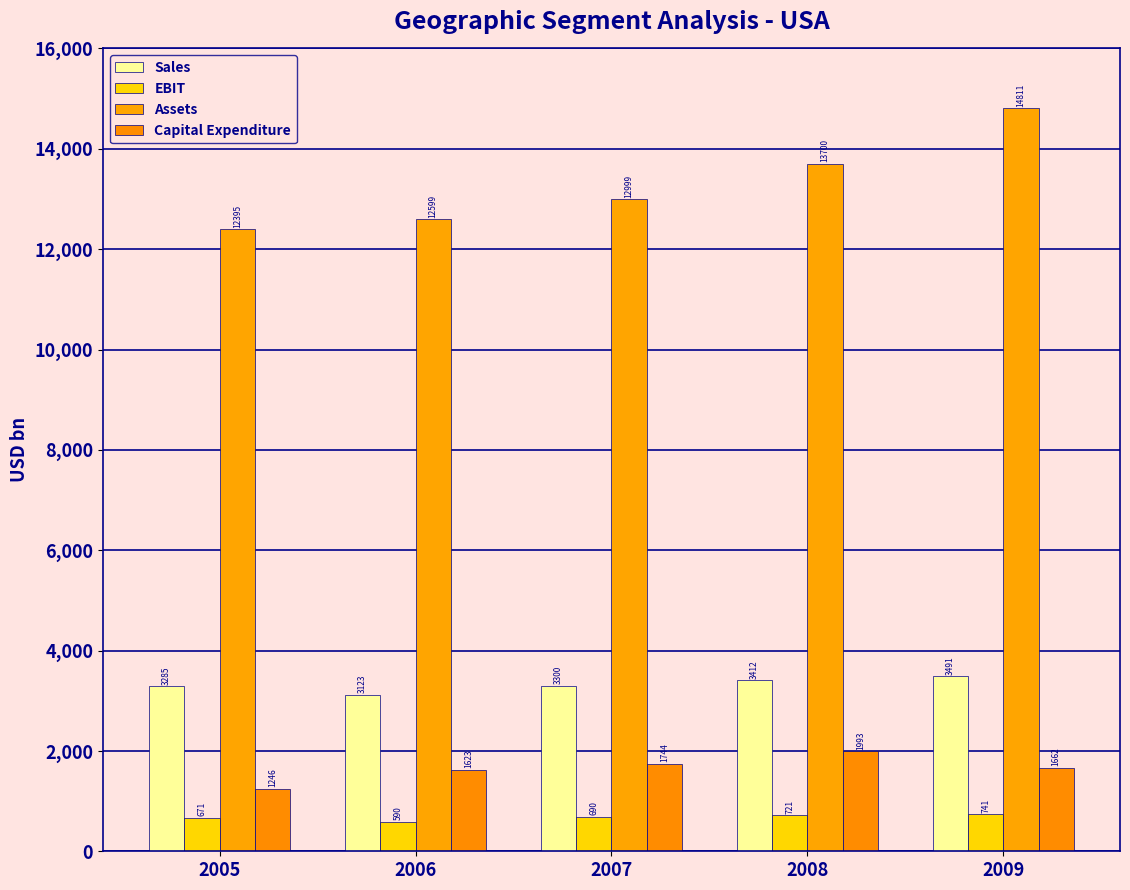

True or false: EBIT has a value of 1011.9 at 2008.

False